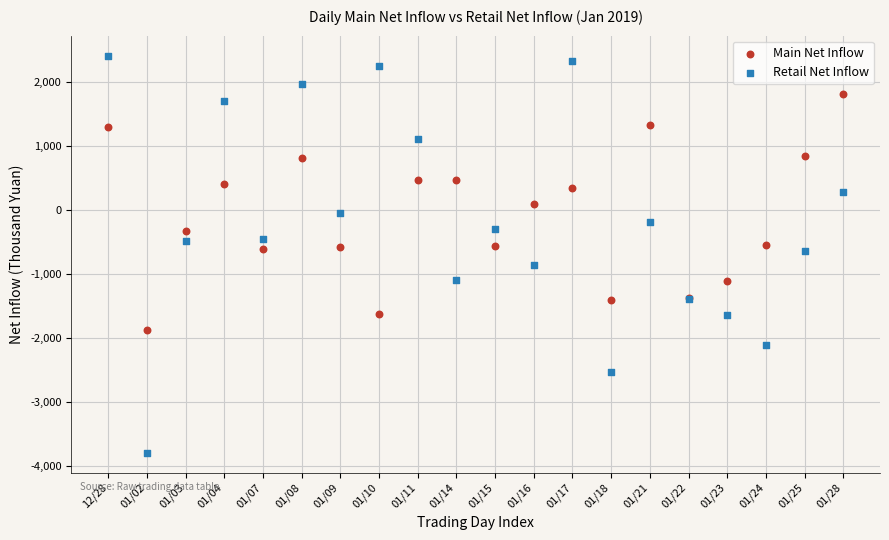

Which series has the largest Y range (max minus min)?

Retail Net Inflow